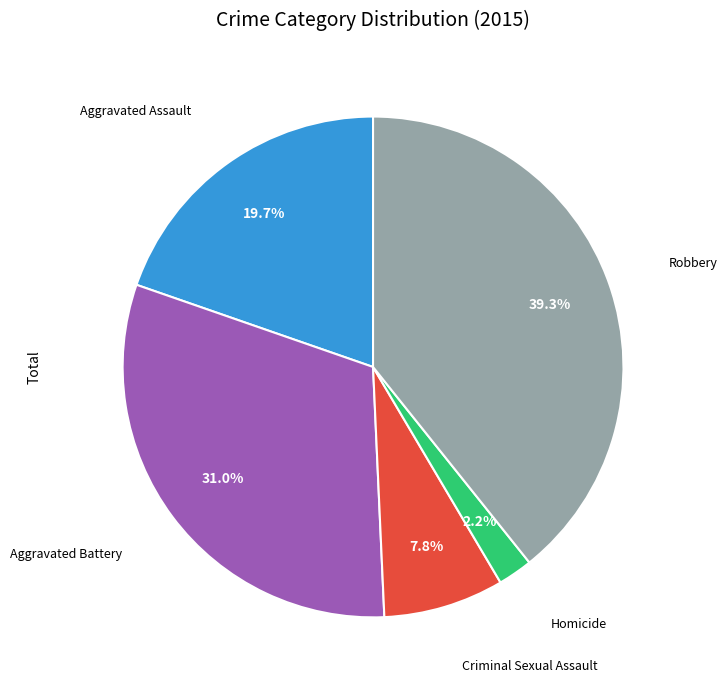

Does any single category account for the majority?

No